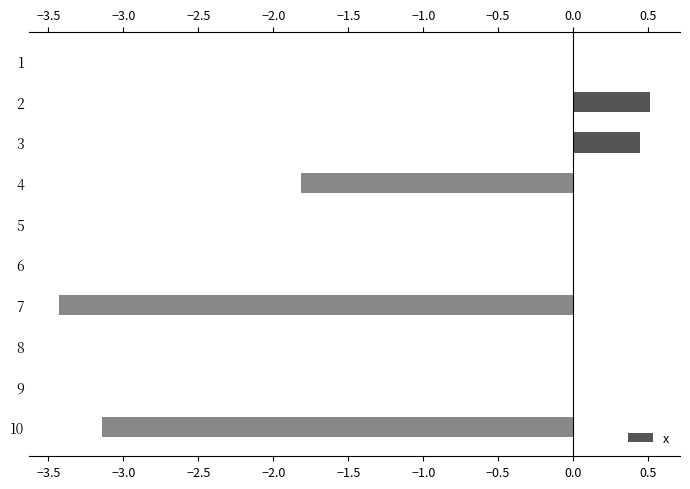

Count the number of data series in this chart.

1